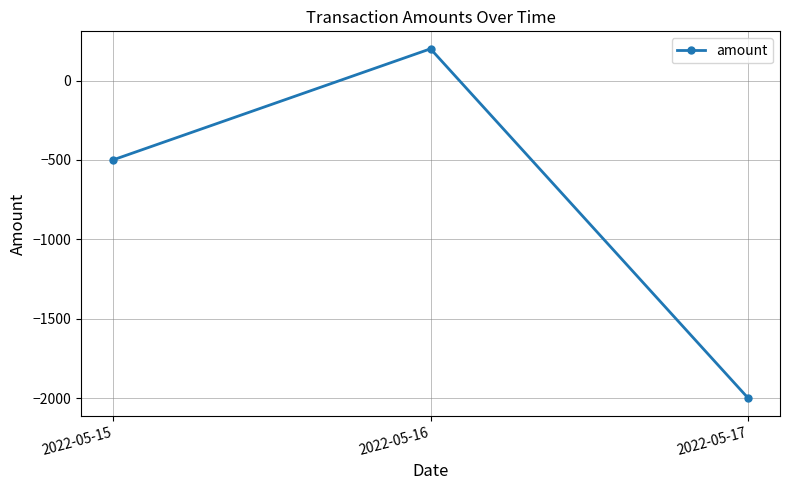

What is the difference between the second highest and minimum values?

1500